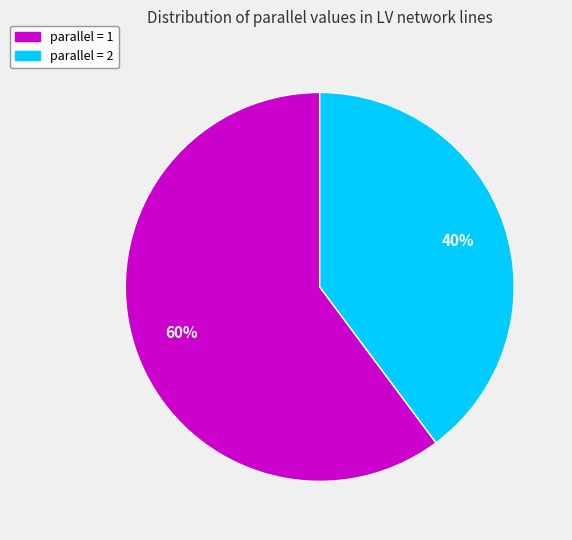

How many slices are in this pie chart?

2